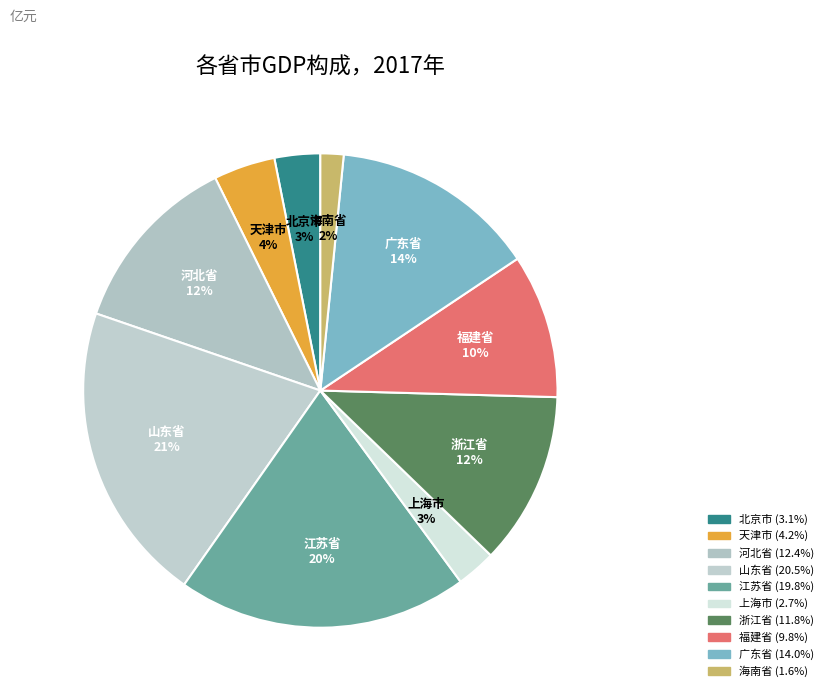

To the nearest percent, what portion does 江苏省 represent?

20%